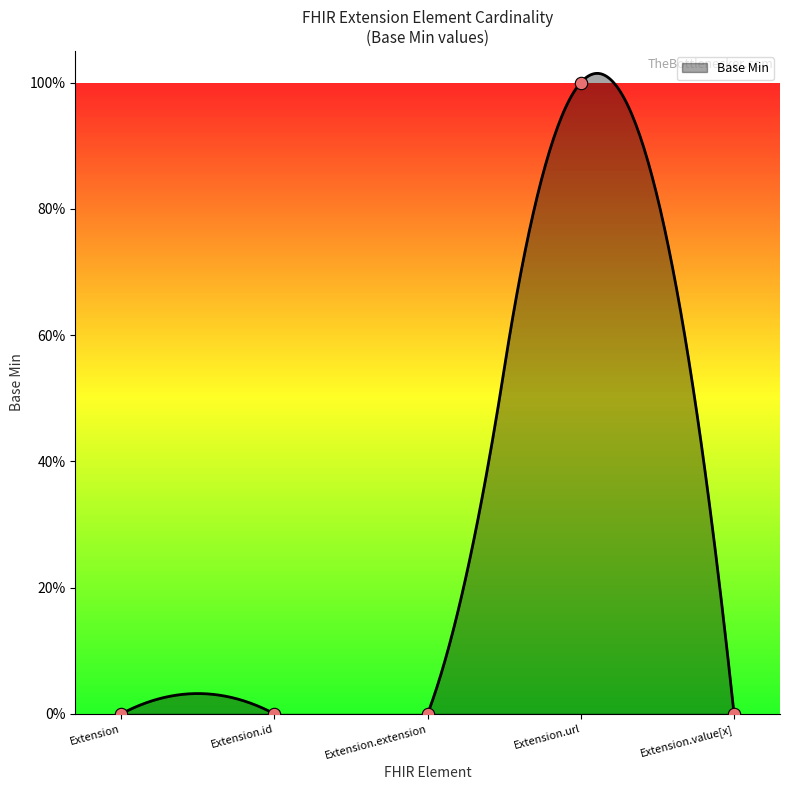

Which has a higher value, Extension.value[x] or Extension.url?

Extension.url